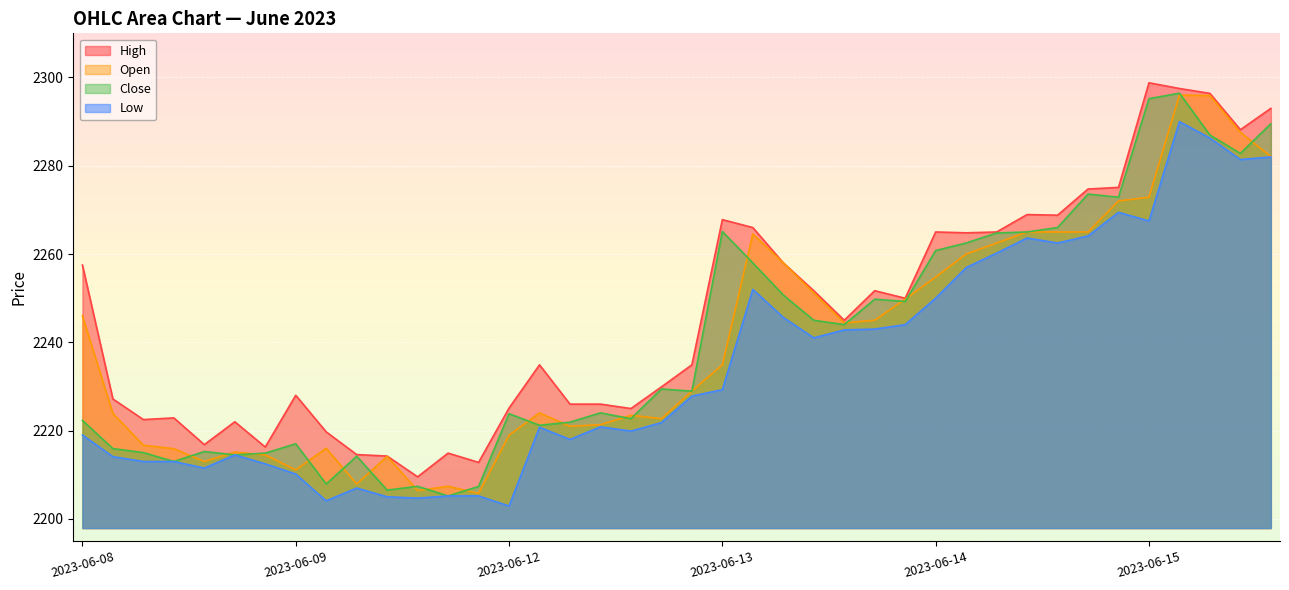

True or false: Open has more than 1 interior local peaks.

True